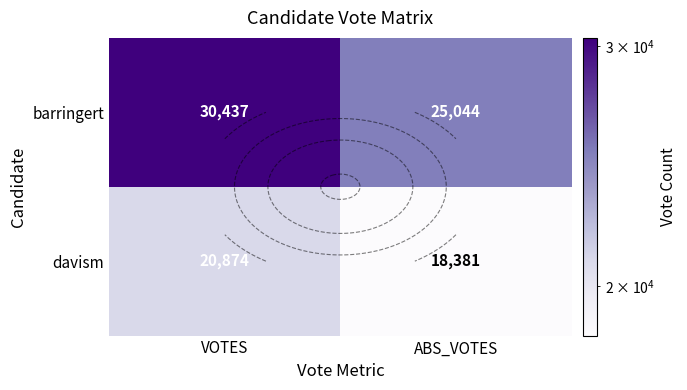

What is the difference between the davism values at VOTES and ABS_VOTES?

2493